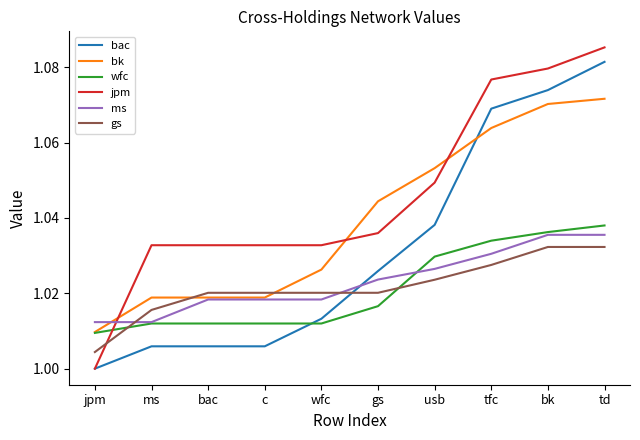

How many lines are shown in the chart?

6